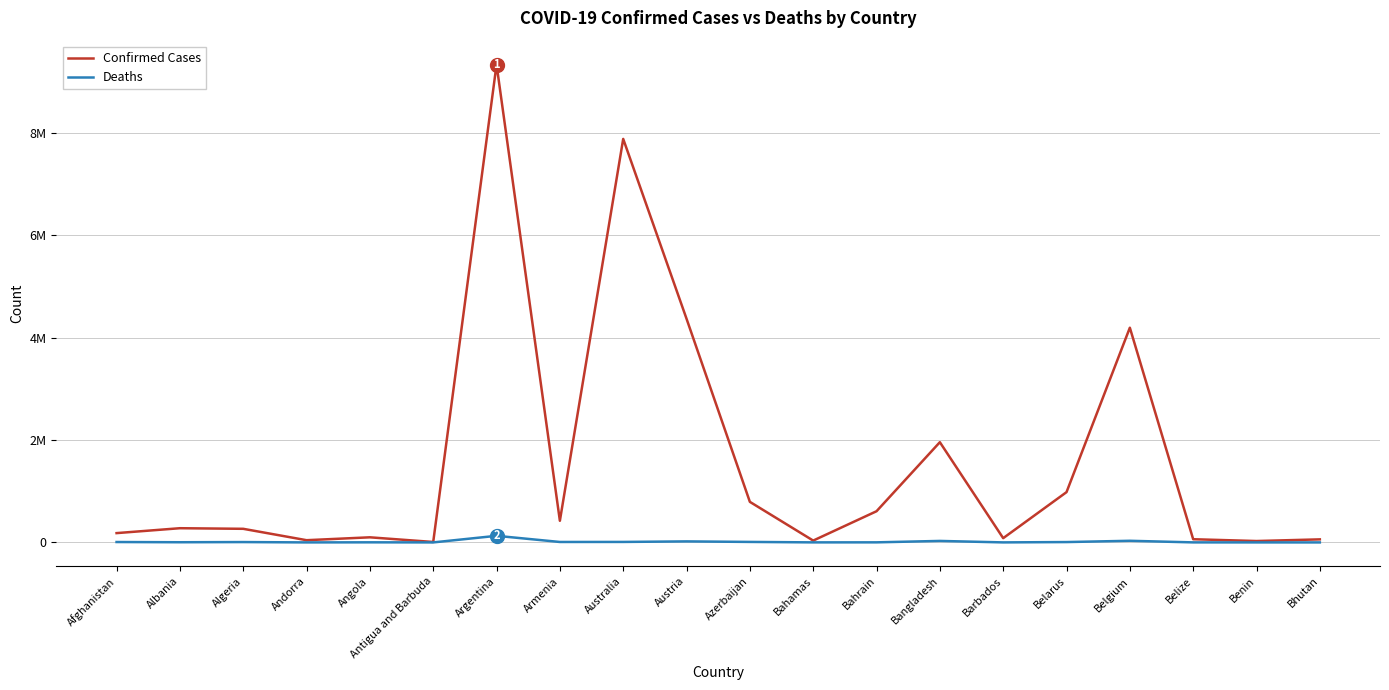

Is it true that Confirmed Cases equals 27122 at Benin?

True